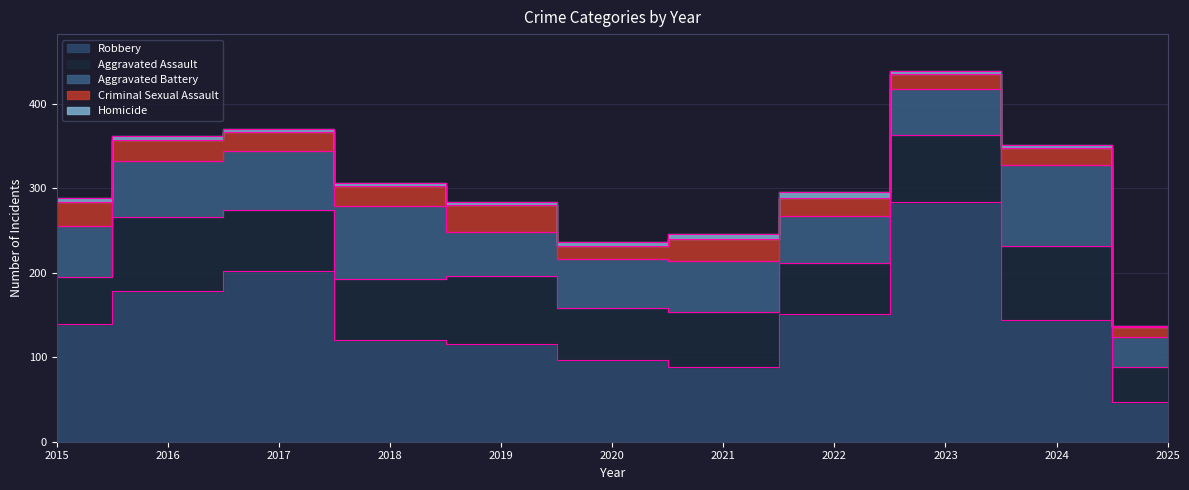

True or false: Aggravated Battery has a value of 55 at 2023.

True